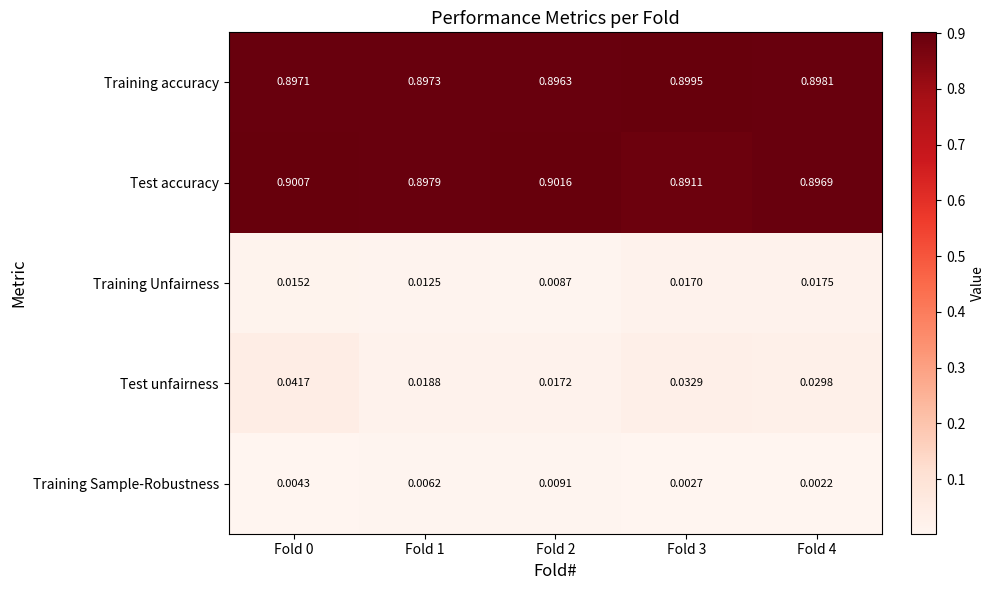

Which series has the widest spread of values?

Test unfairness